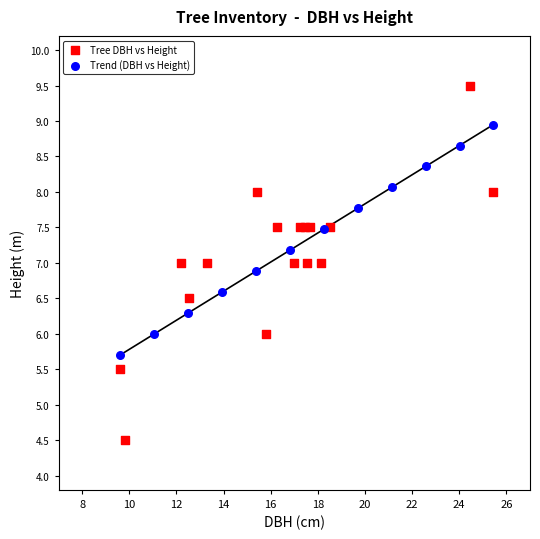

Which series reaches the maximum Y coordinate?

Tree DBH vs Height